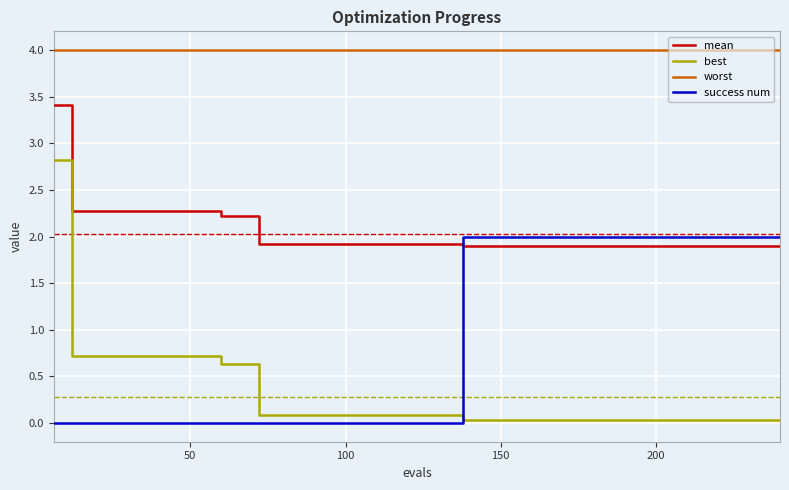

How many distinct data groups are displayed?

4